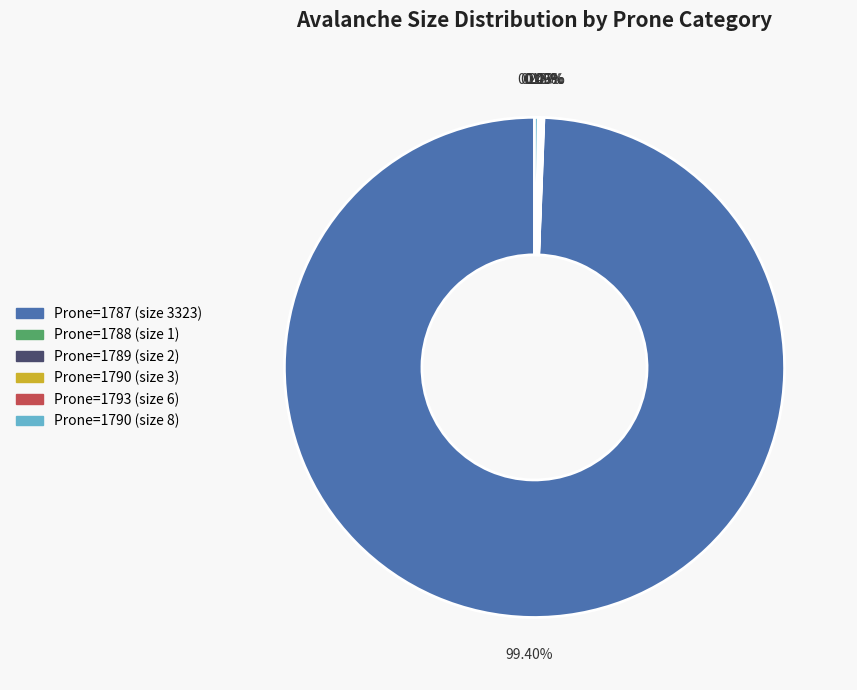

Is there a majority slice in this chart?

Yes